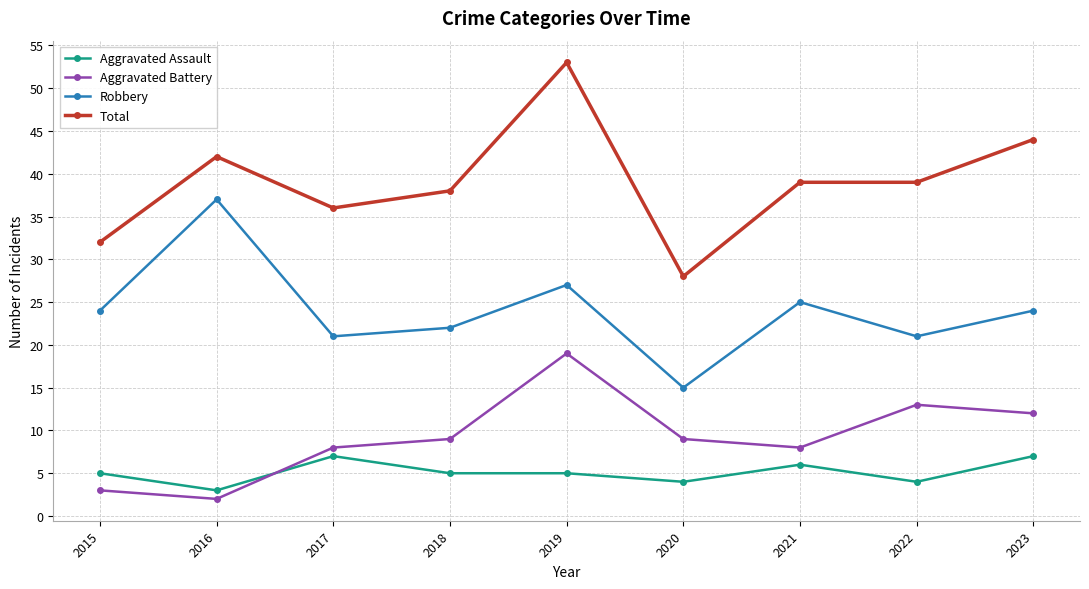

Count the number of categories in the chart.

9